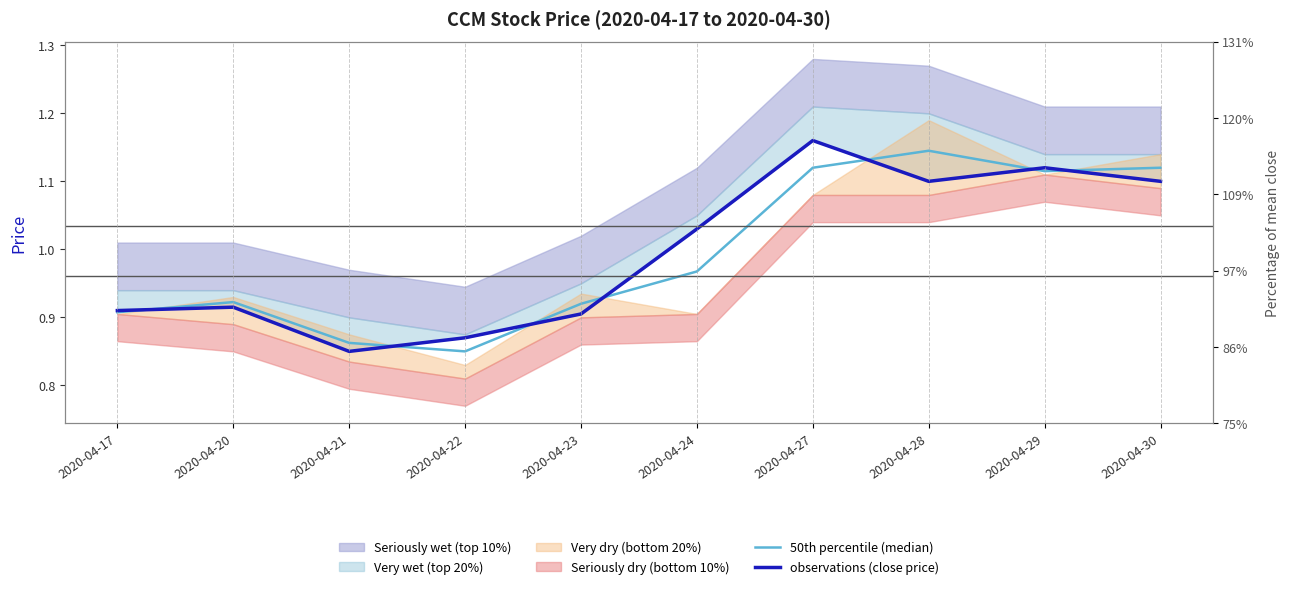

Which series ends up on top after the final intersection of observations (close price) and 50th percentile (median)?

50th percentile (median)